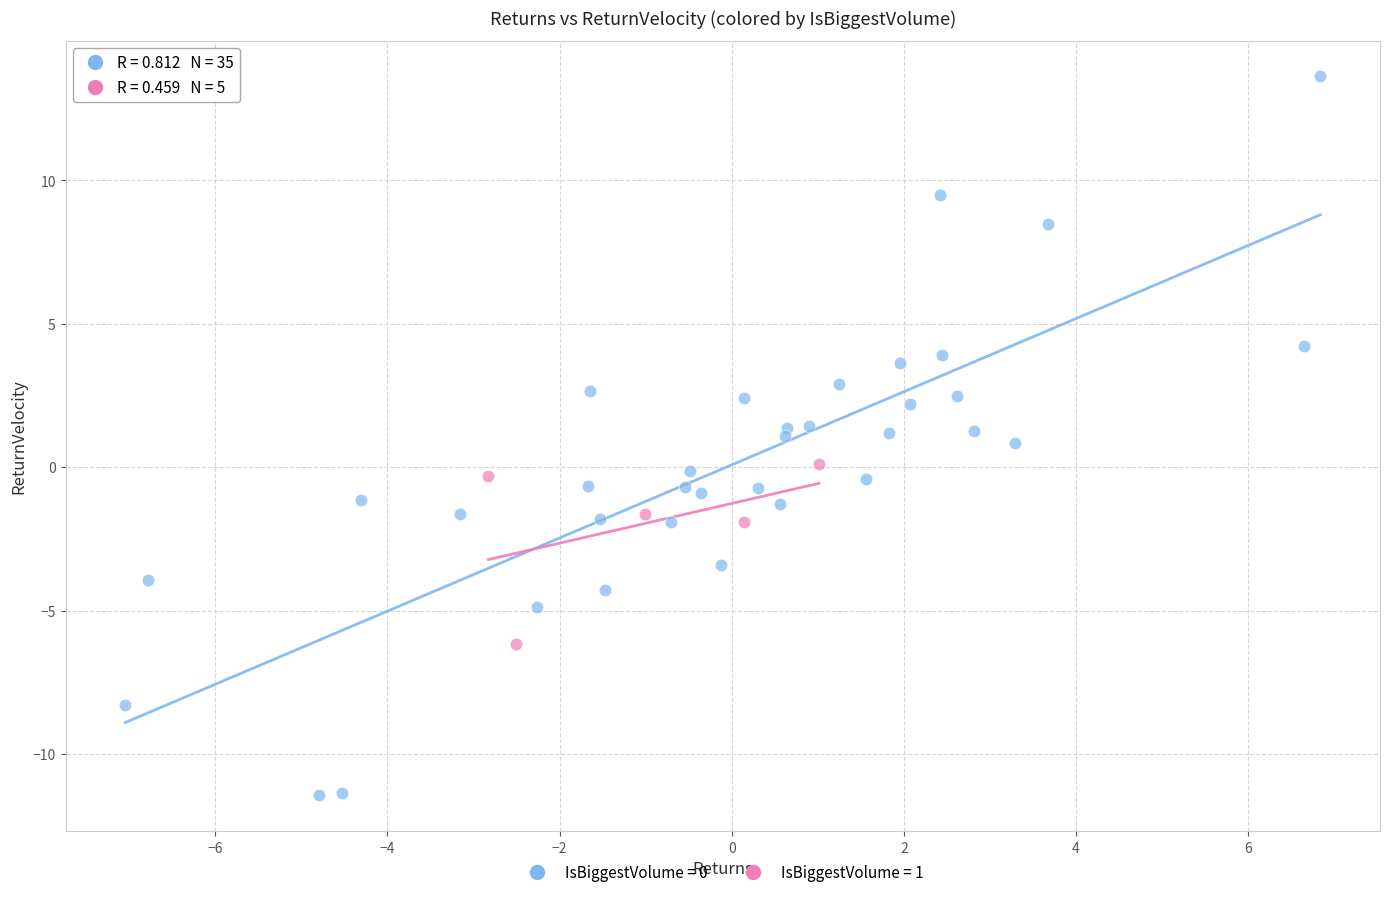

Which series reaches the maximum Y coordinate?

IsBiggestVolume = 0